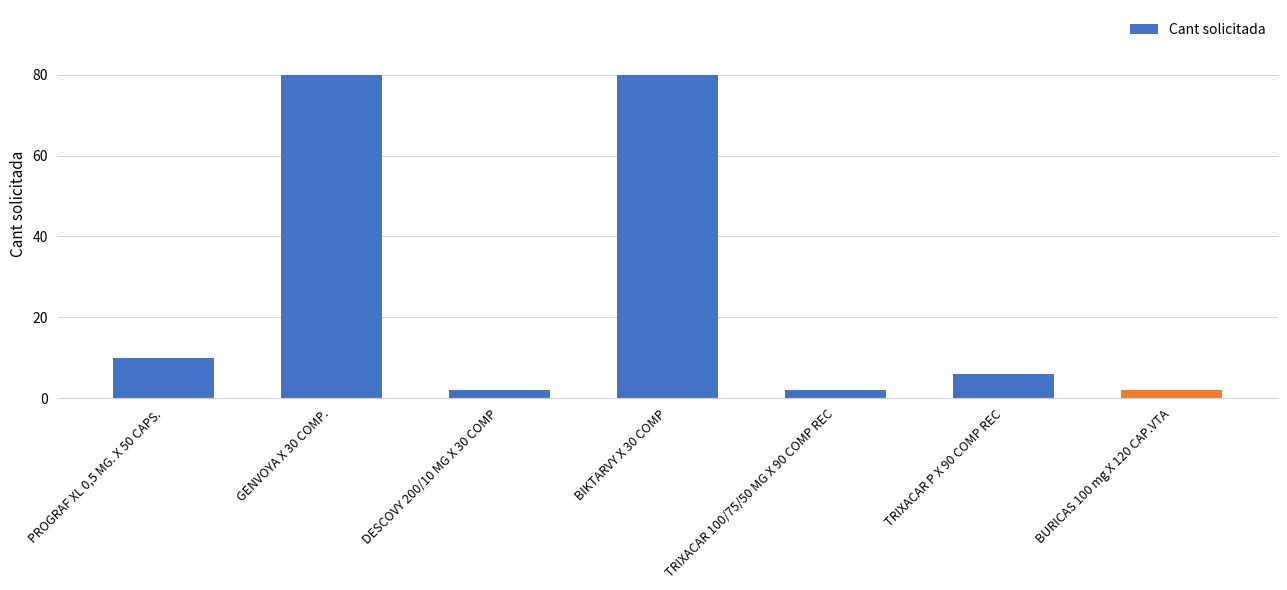

Read the value at TRIXACAR P X 90 COMP REC.

6